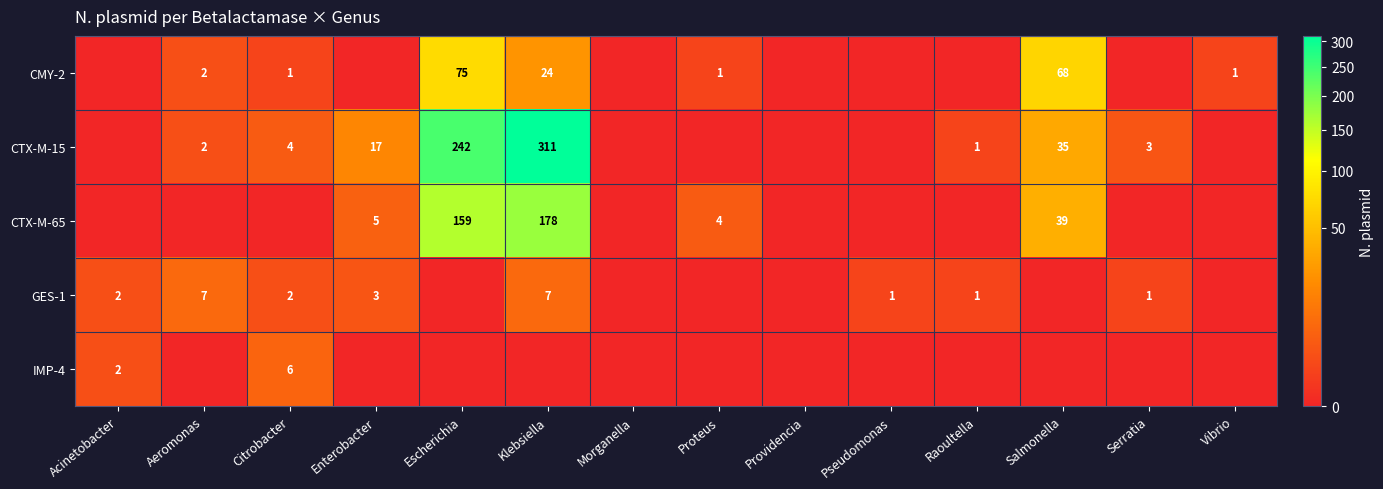

True or false: GES-1 has a value of 11 at Klebsiella.

False